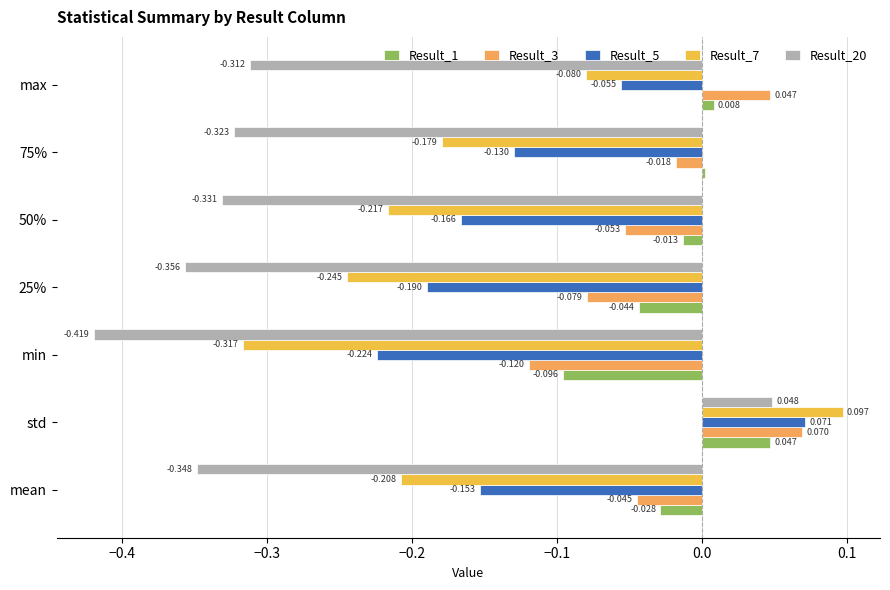

Rank the categories by Result_7 value from highest to lowest.

std, max, 75%, mean, 50%, 25%, min